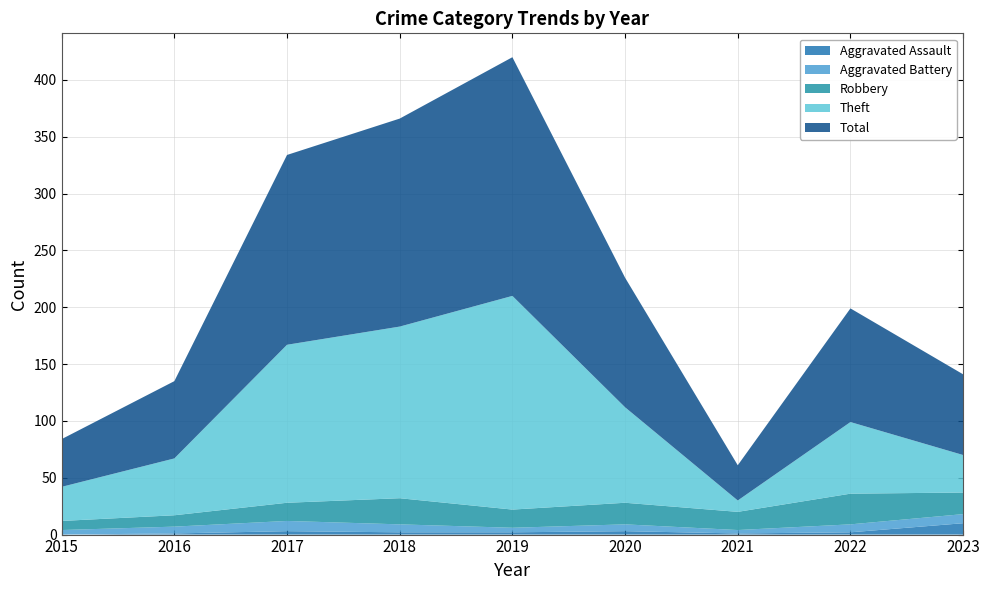

Reading left to right, list all the values displayed in this chart.

Aggravated Assault: 2015=0	2016=1	2017=3	2018=2	2019=2	2020=3	2021=1	2022=2	2023=10
Aggravated Battery: 2015=4	2016=6	2017=9	2018=7	2019=4	2020=6	2021=3	2022=7	2023=8
Robbery: 2015=8	2016=10	2017=16	2018=23	2019=16	2020=19	2021=16	2022=27	2023=19
Theft: 2015=30	2016=50	2017=139	2018=151	2019=188	2020=84	2021=10	2022=63	2023=33
Total: 2015=42	2016=68	2017=167	2018=183	2019=210	2020=114	2021=31	2022=100	2023=71